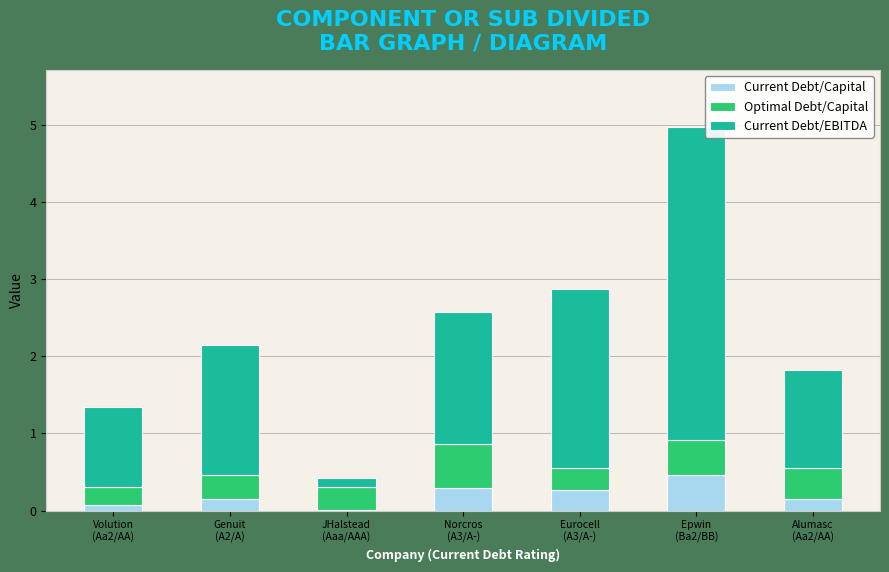

What is the maximum value for Current Debt/Capital?

0.5